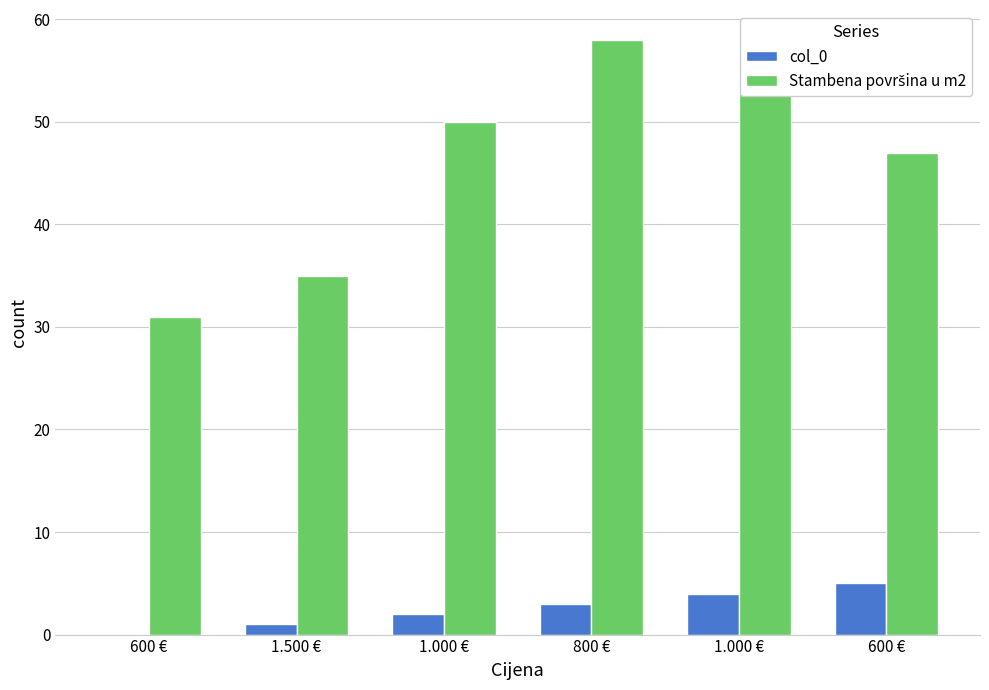

List the series in order of their peak value, lowest first.

col_0, Stambena površina u m2